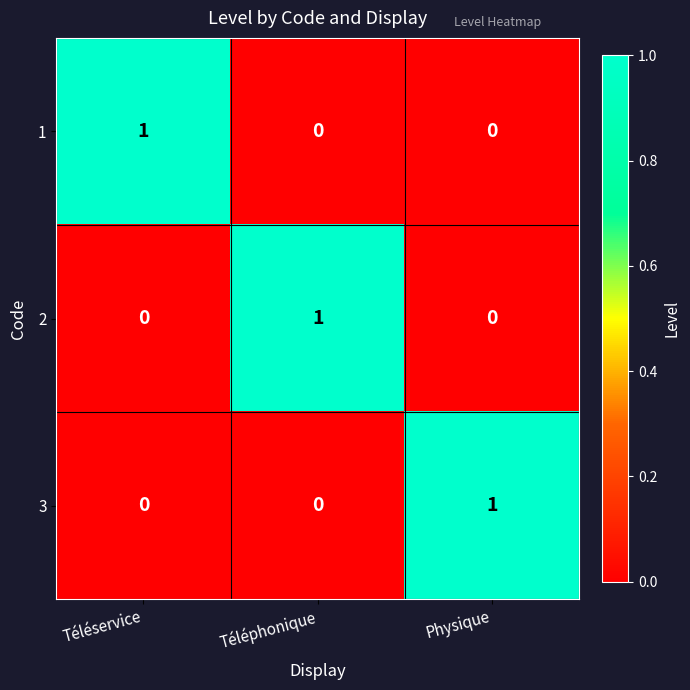

At which label does 1 reach its peak?

Téléservice